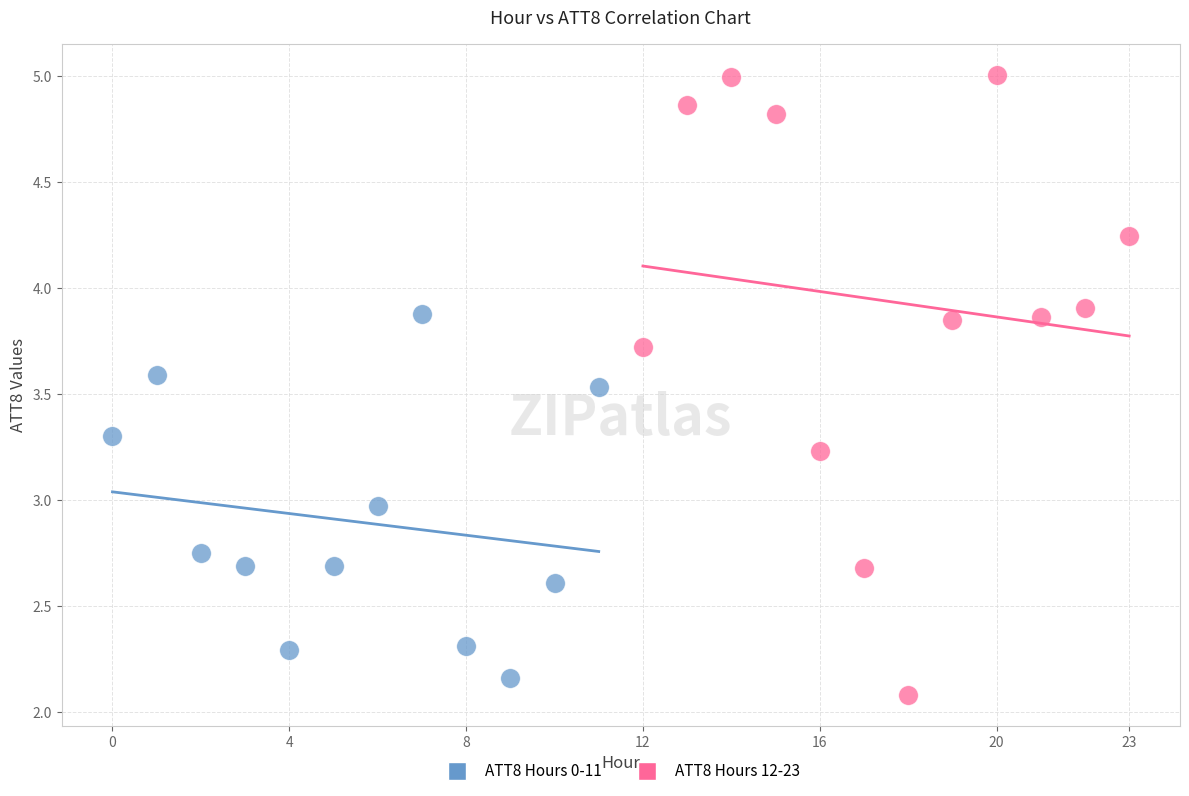

What are all the series names shown in the legend?

ATT8 Hours 0-11, ATT8 Hours 12-23